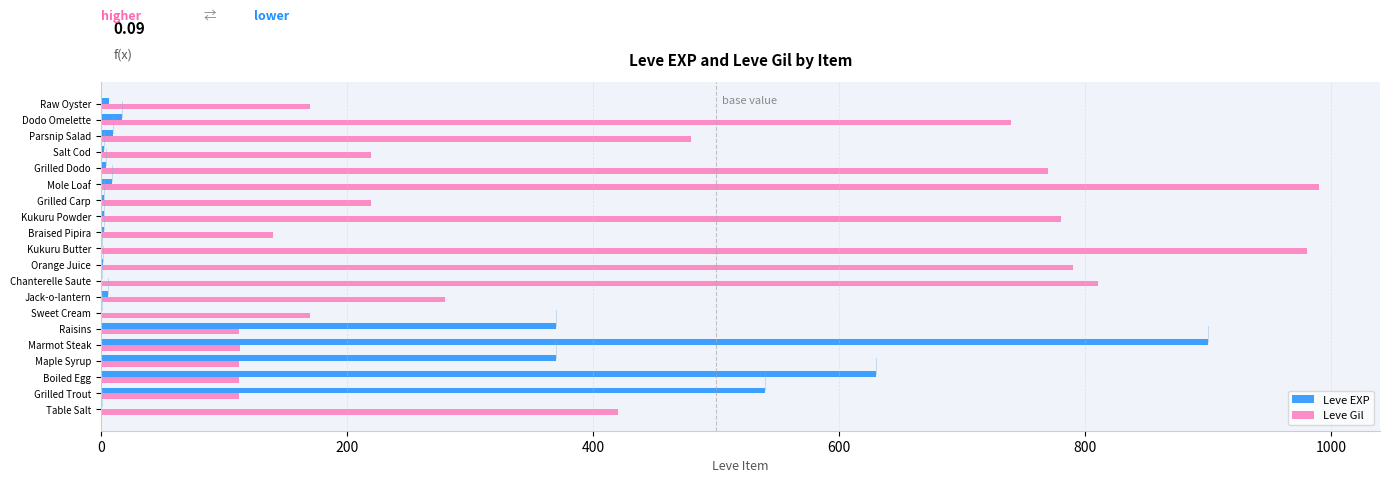

True or false: Leve Gil has a value of 66 at Boiled Egg.

False